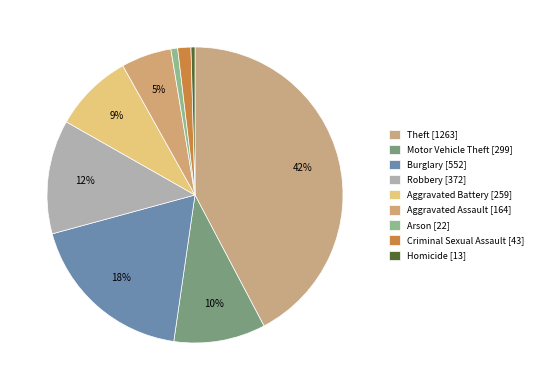

The Arson slice represents 1% of the pie. True or false?

True